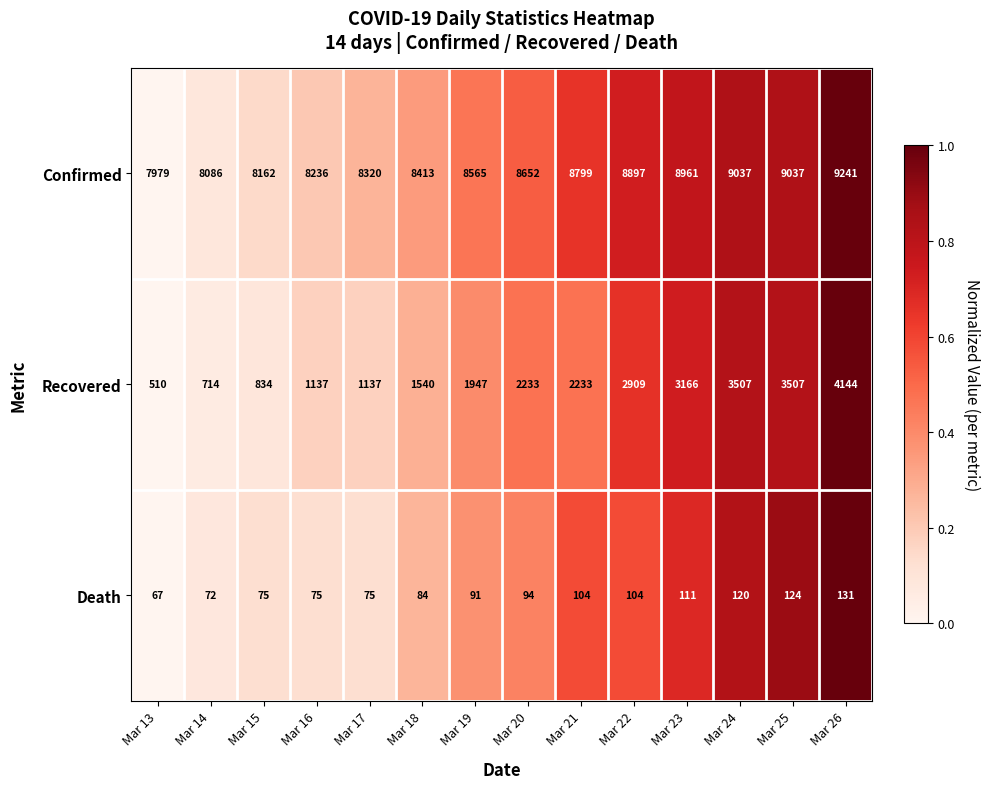

What is the total value across all series at Mar 19?

10603